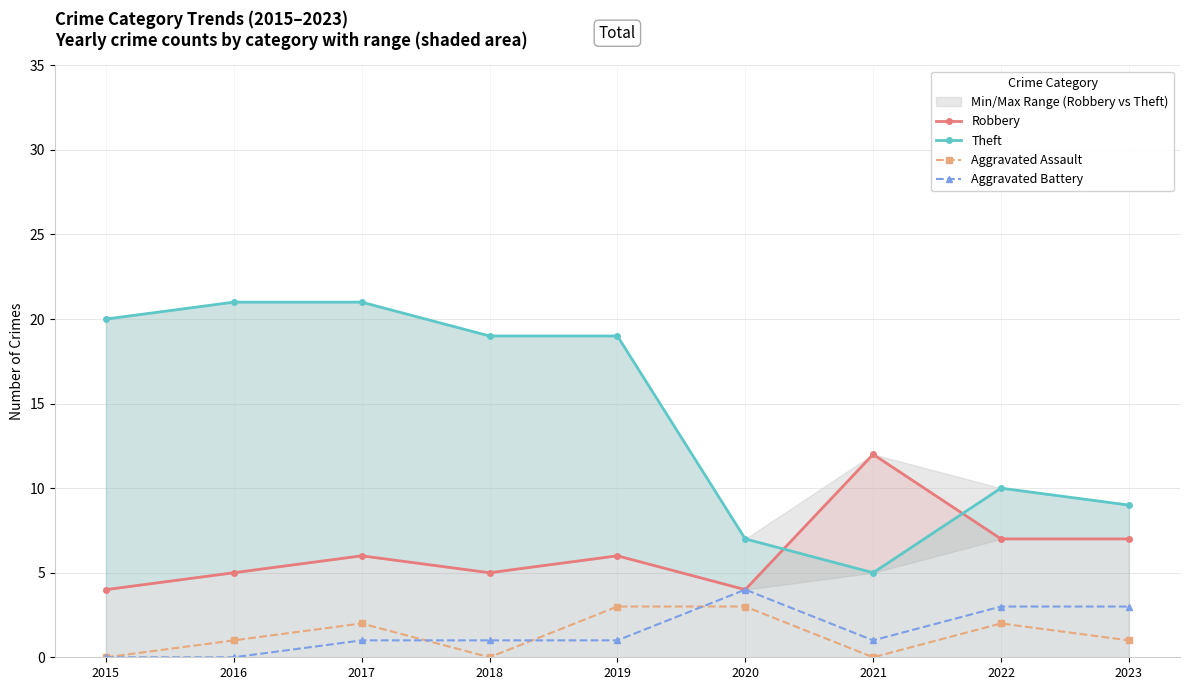

At how many categories does at least one series exceed 8?

8